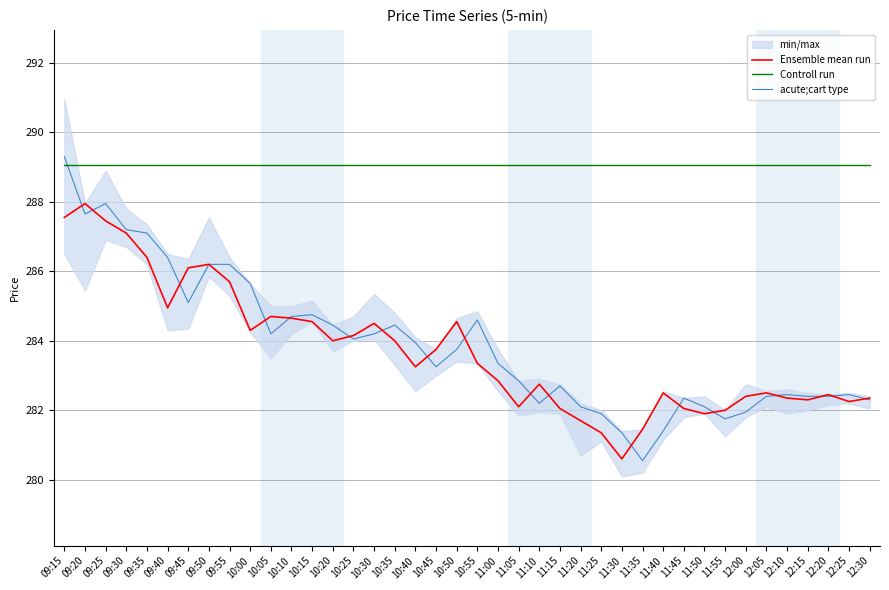

Rank the series by their maximum value, from highest to lowest.

acute;cart type, Controll run, Ensemble mean run